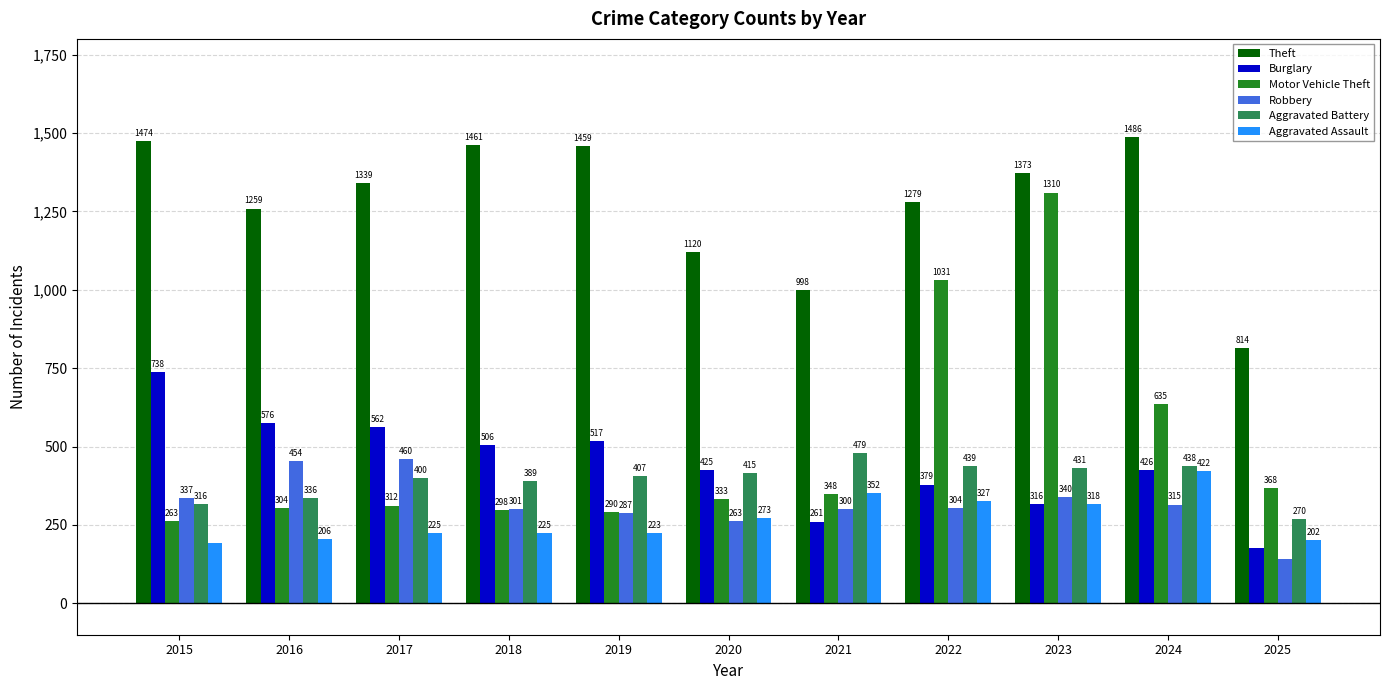

How many values in the Motor Vehicle Theft series are below 333?

5